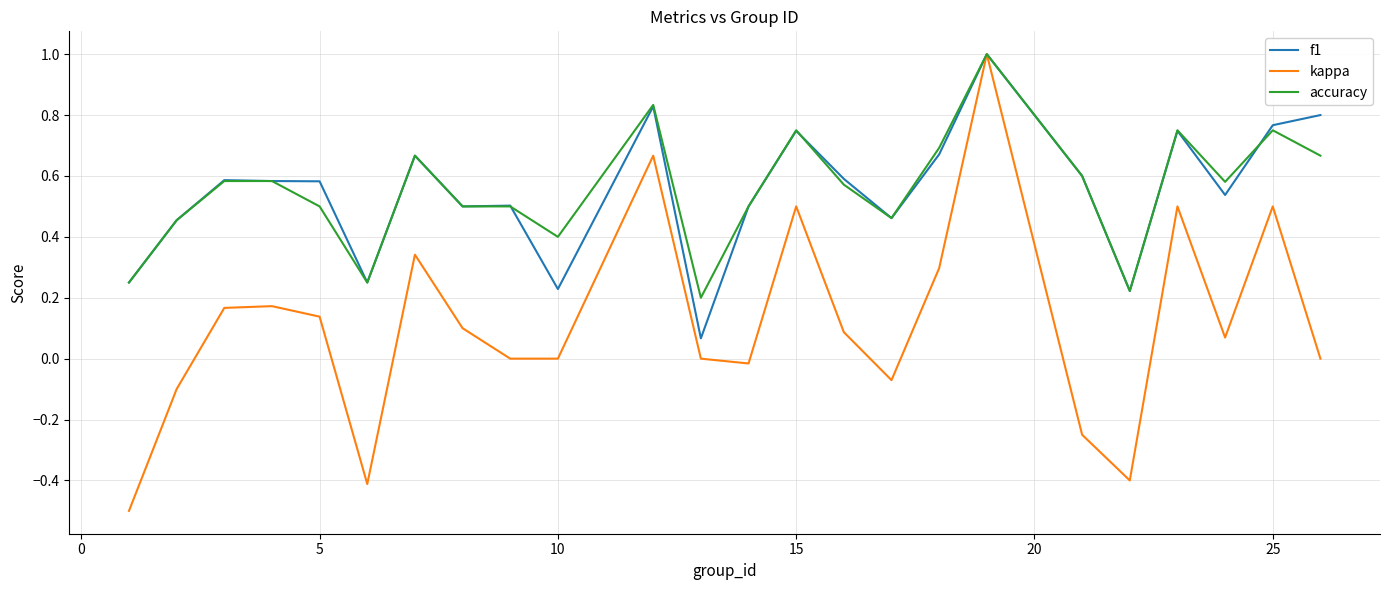

Count the accuracy values in the range 0 to 1.

24